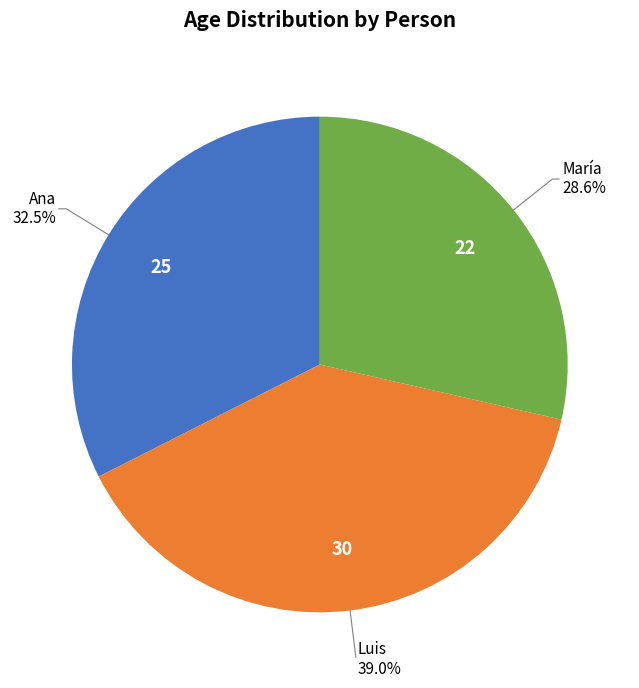

Does any single category account for the majority?

No